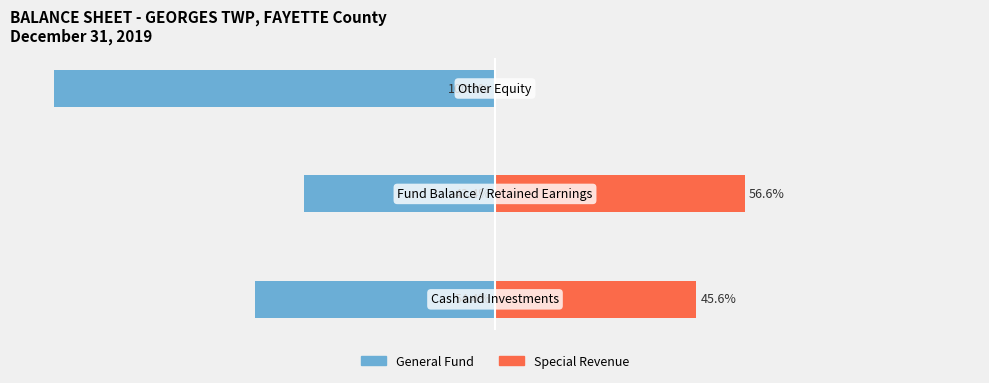

What is the minimum value shown in the chart?

-100.0